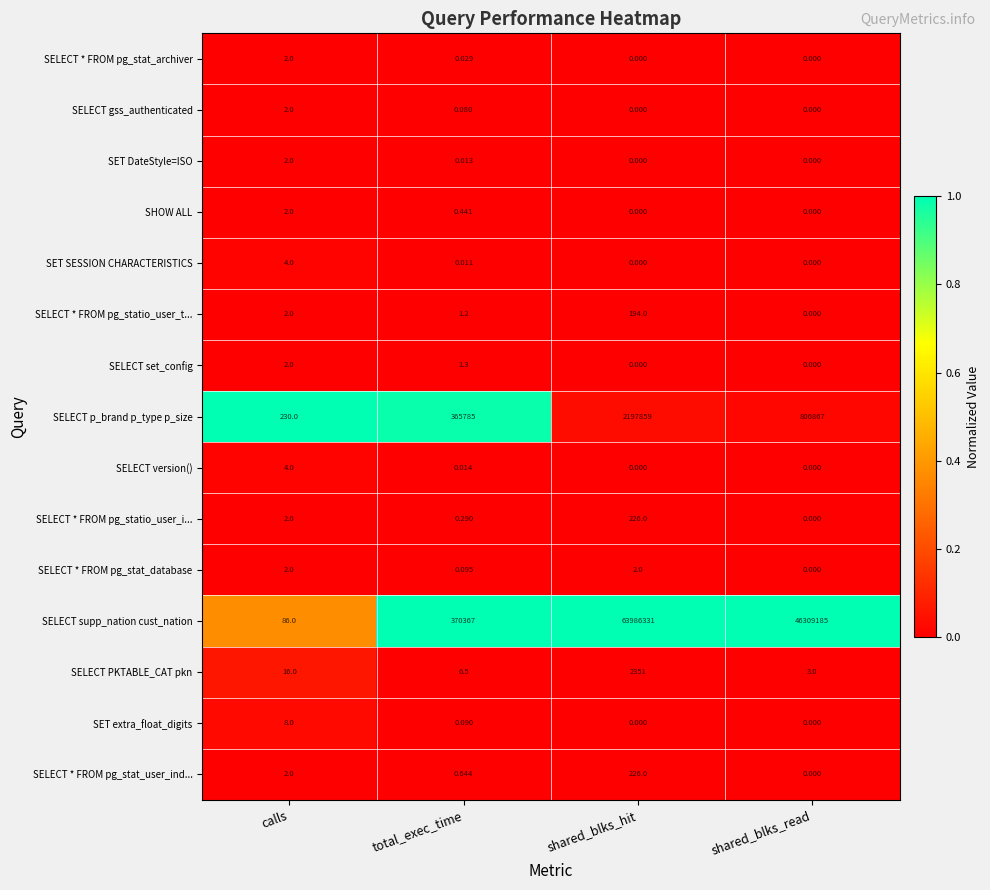

Rank the categories by SELECT PKTABLE_CAT pkn value from lowest to highest.

shared_blks_read, total_exec_time, calls, shared_blks_hit